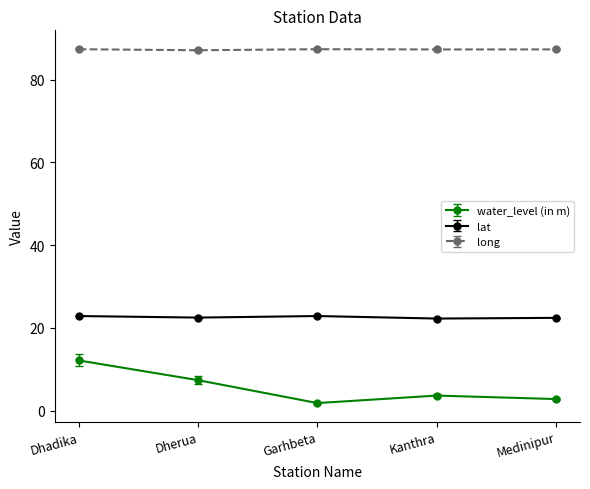

What is the label of the 2nd point from the right?

Kanthra